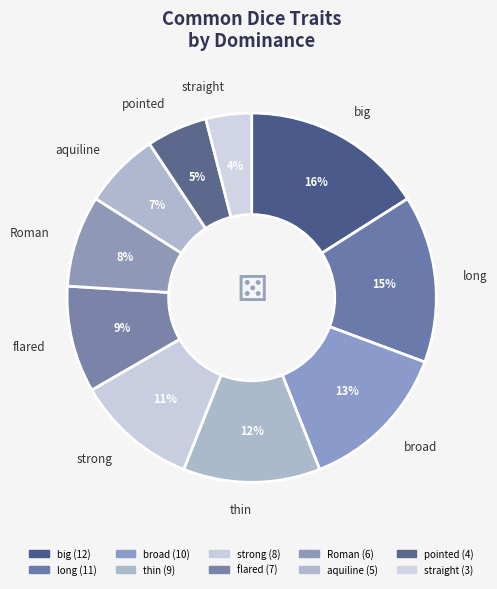

Which category has the biggest portion of the pie?

big